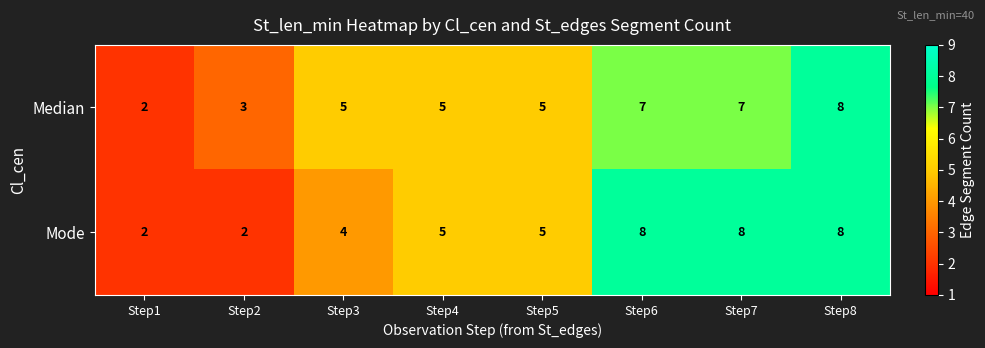

Reading left to right, list all the values displayed in this chart.

Median: 2	3	5	5	5	7	7	8
Mode: 2	2	4	5	5	8	8	8